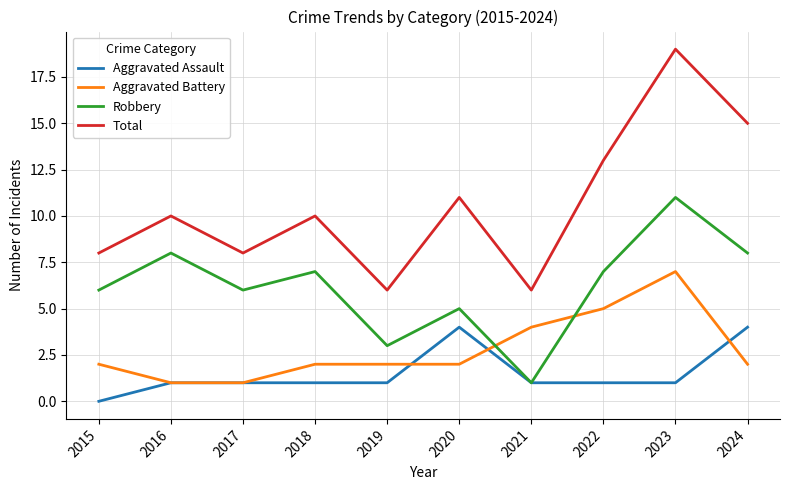

How many categories are shown in the chart?

10